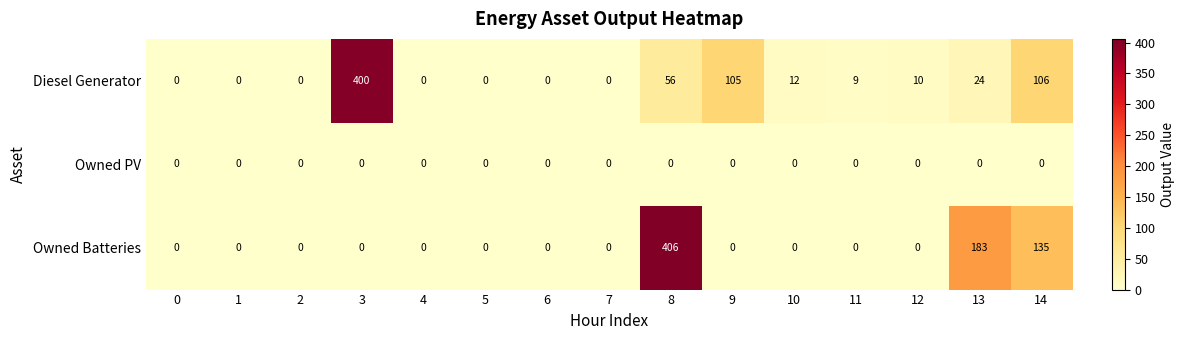

How many data points in Diesel Generator are less than 9?

7